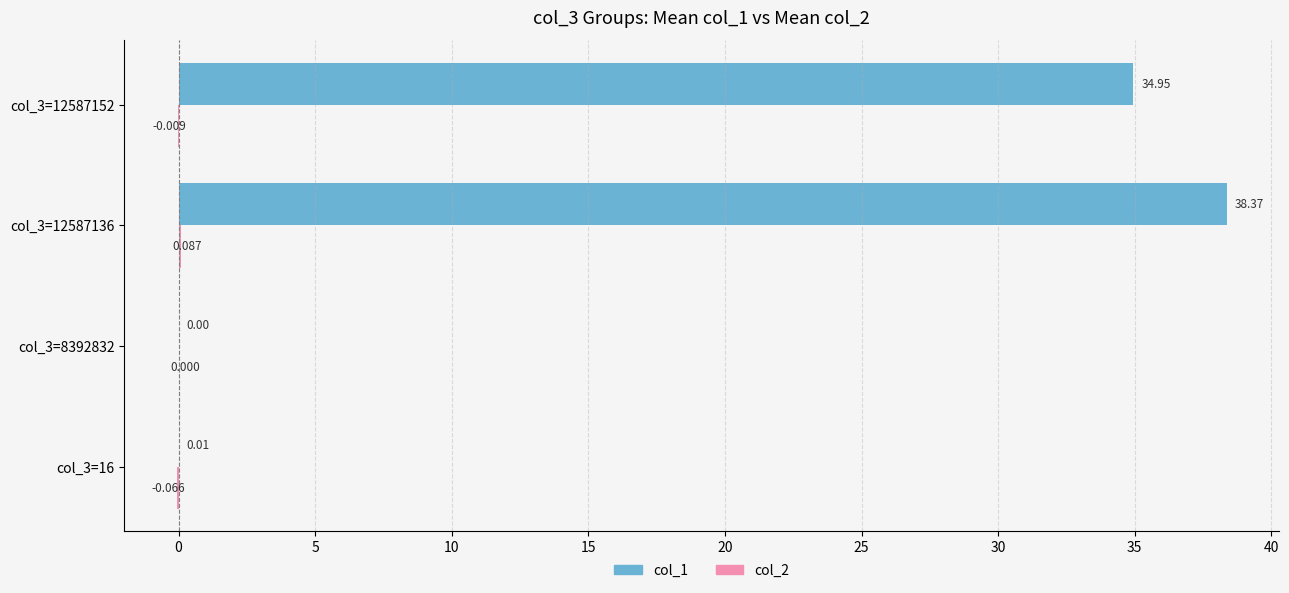

Rank the series by their average value, from highest to lowest.

col_1, col_2